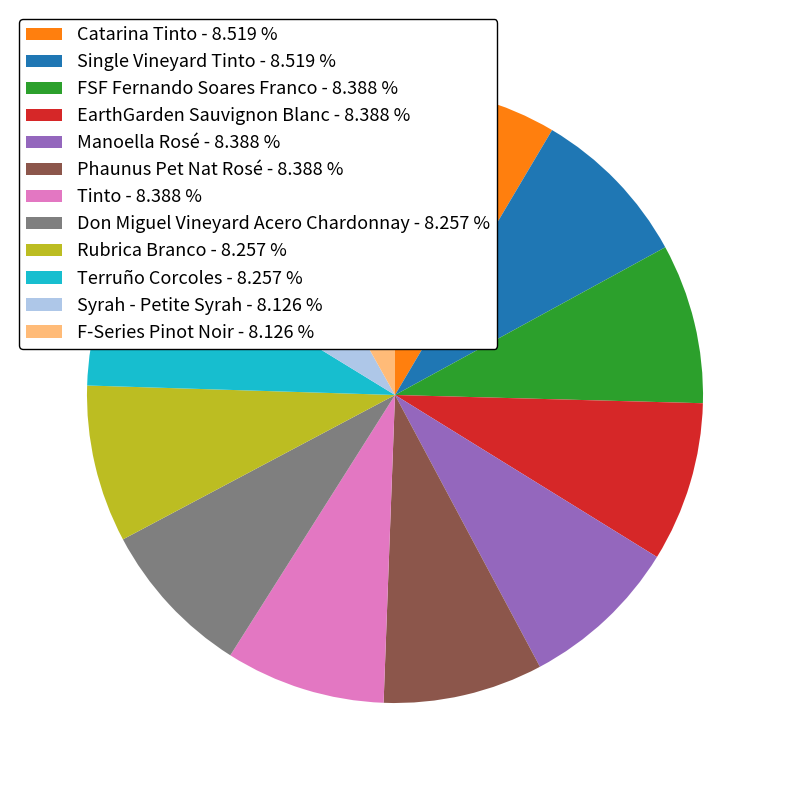

Count the number of slices in the pie.

12